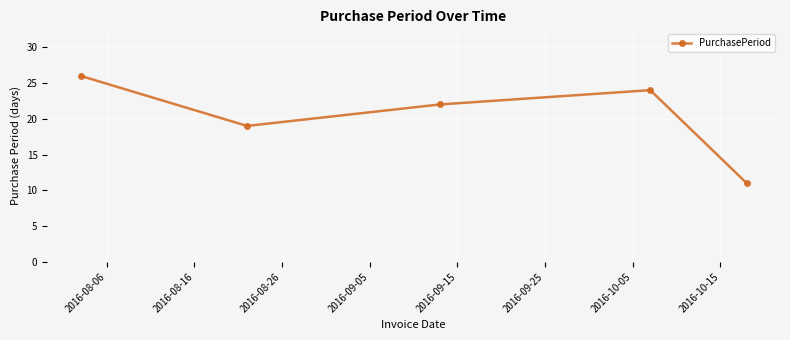

True or false: the data has more than 0 interior local peaks.

True